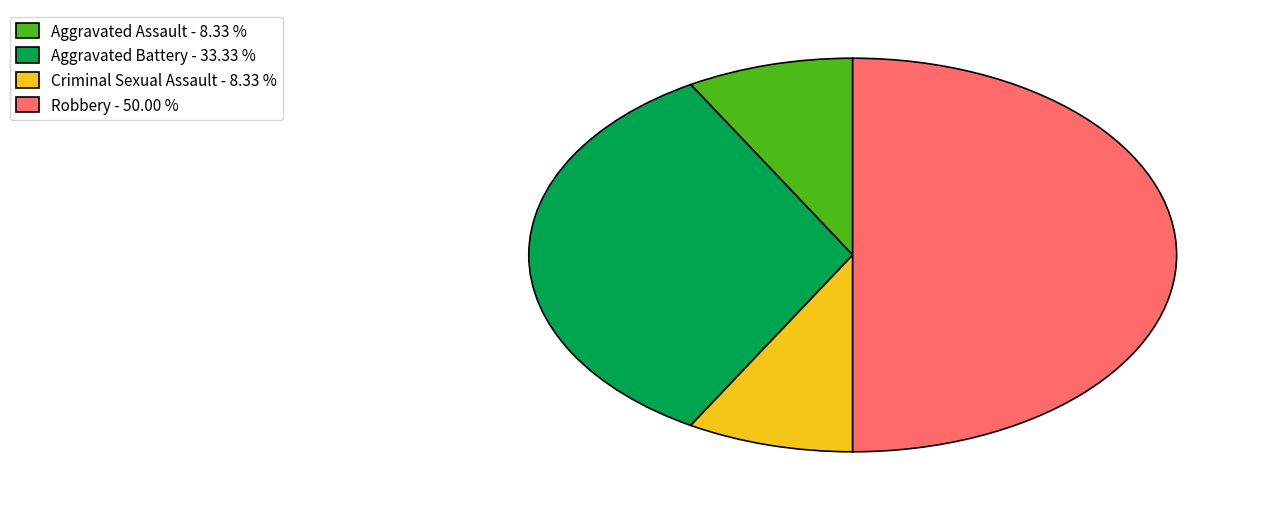

Does Criminal Sexual Assault - 8.33 % represent more than half of the total?

No